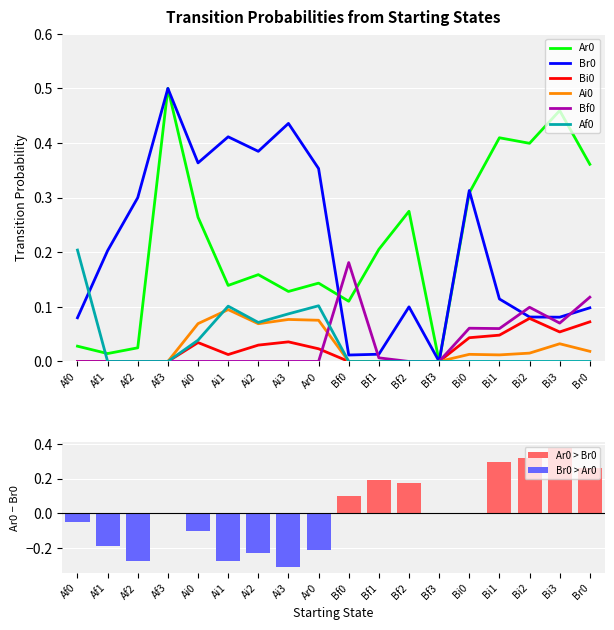

What is the difference between the maximum and minimum values in the Br0 series?

0.5